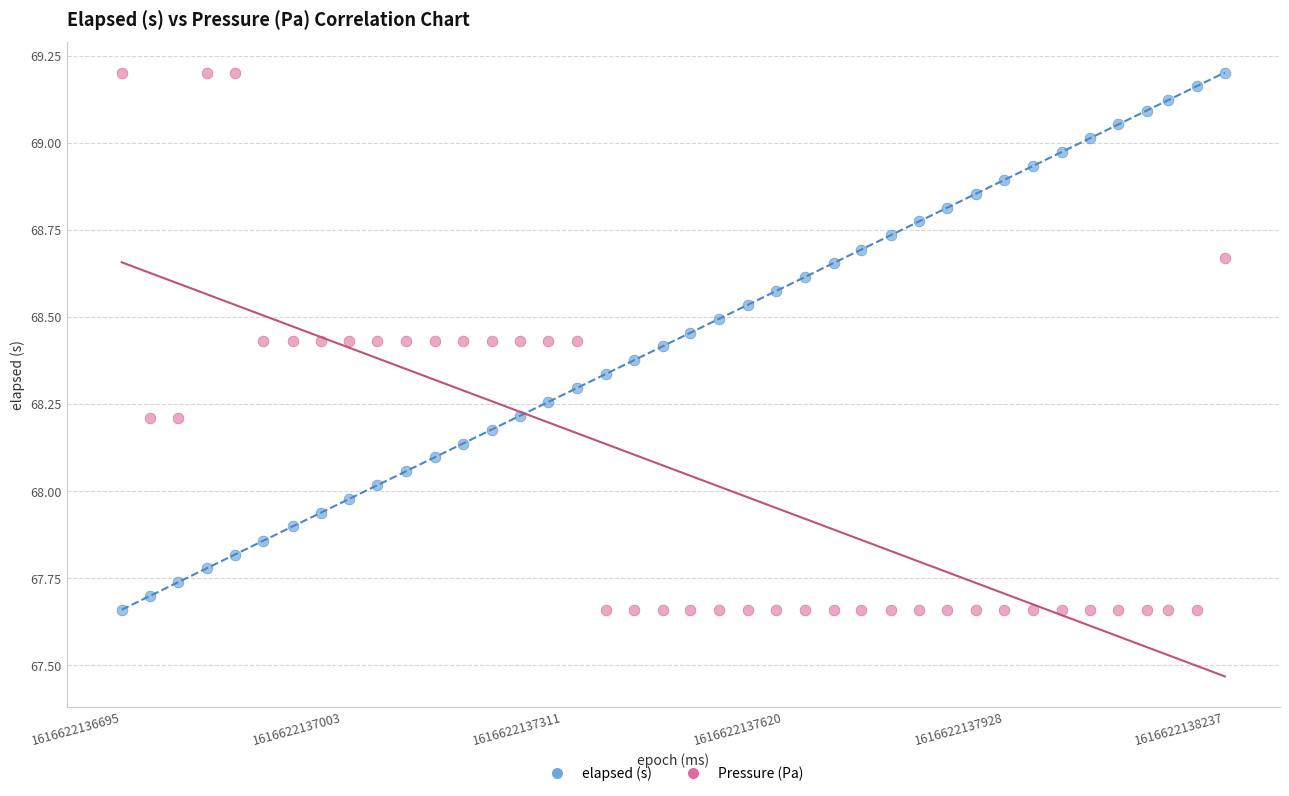

Across all data points, what is the range of X values (max minus min)?

1542.0